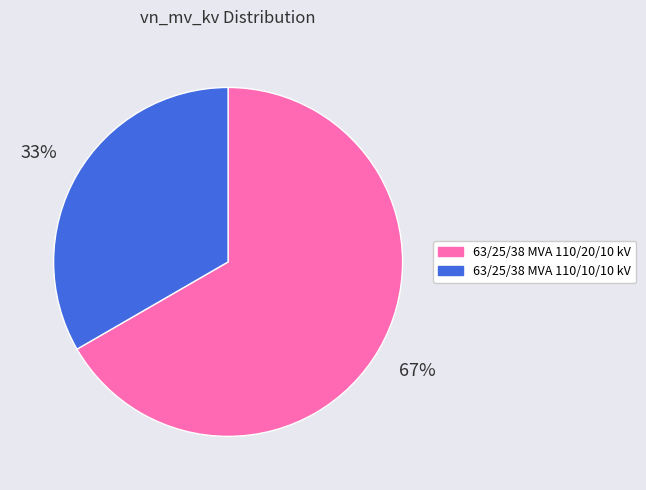

Between 63/25/38 MVA 110/10/10 kV and 63/25/38 MVA 110/20/10 kV, which is larger?

63/25/38 MVA 110/20/10 kV